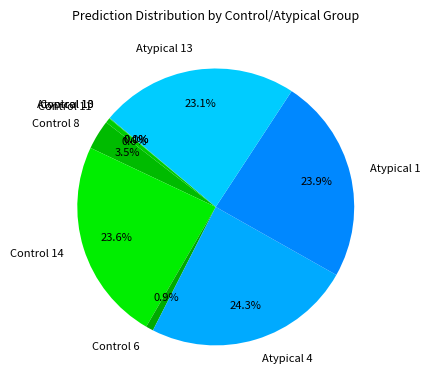

True or false: Control 14 accounts for 37% of the total.

False